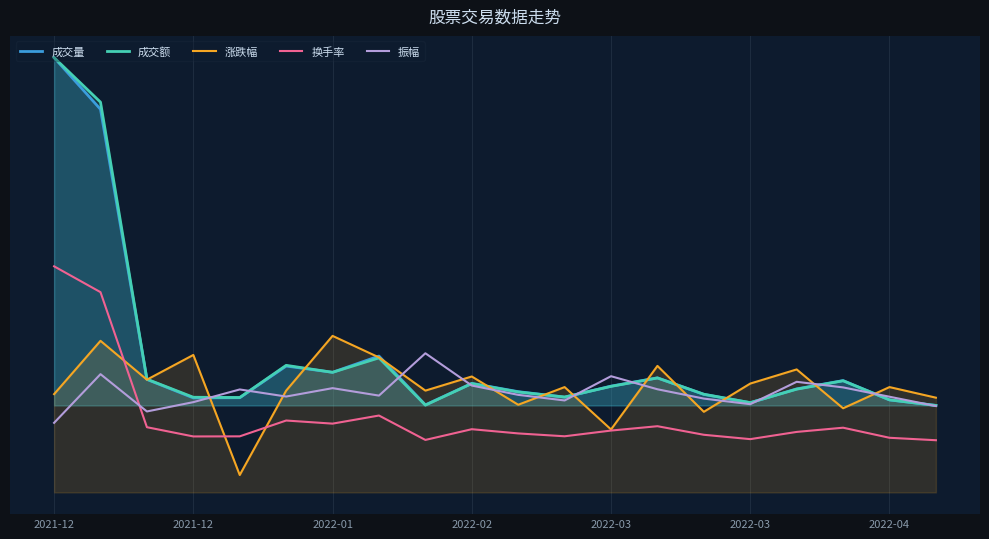

What is the spread (max minus min) of values at 2022-03?

2.5